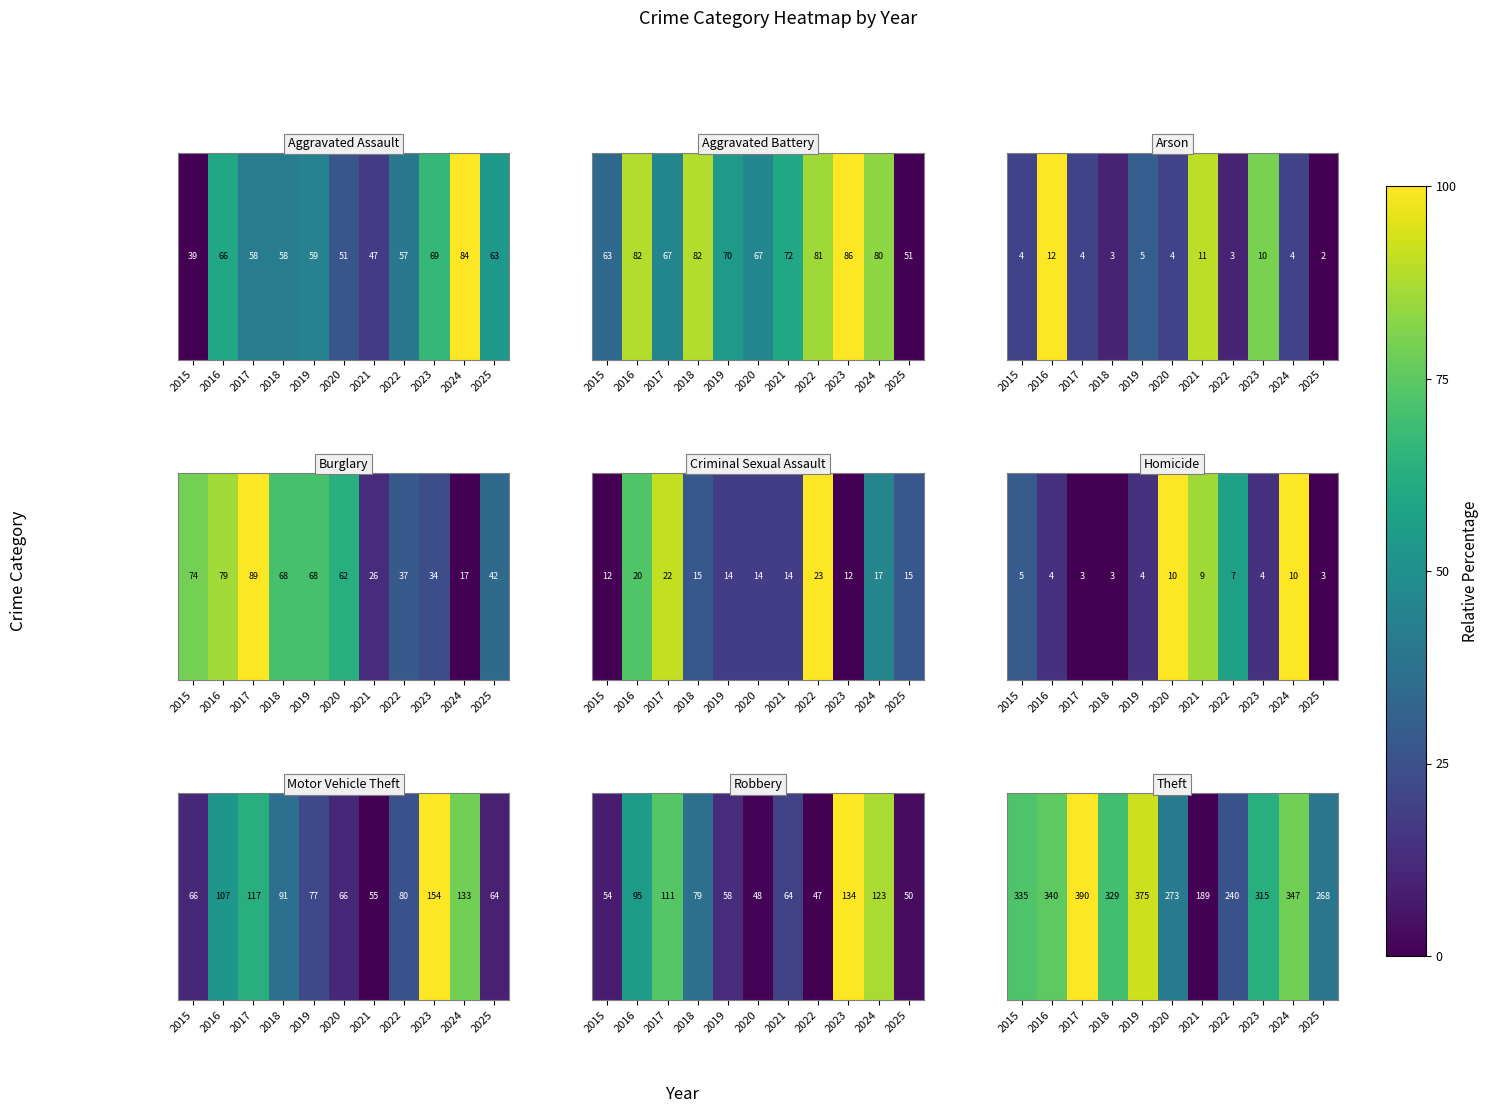

List the labels in order of value, smallest first.

2021, 2022, 2025, 2020, 2023, 2018, 2015, 2016, 2024, 2019, 2017